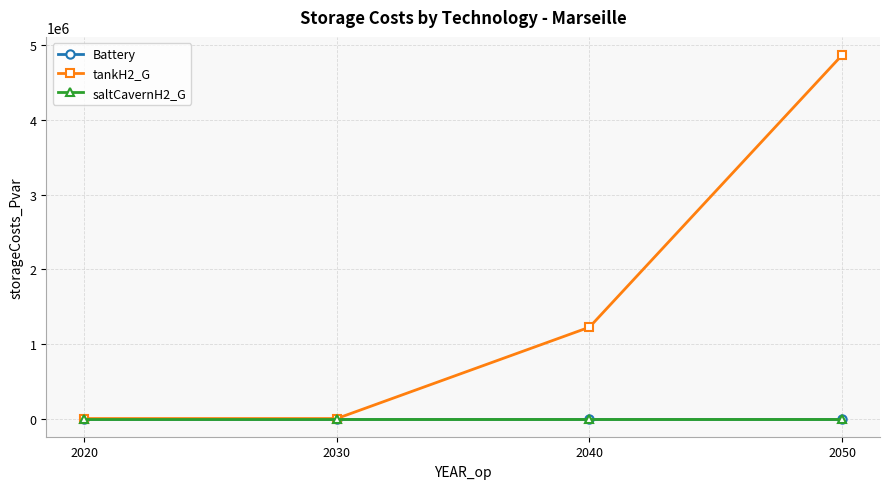

Reading left to right, what are all the values shown in this chart?

Battery: 2020=0.0	2030=0.0	2040=0.0	2050=0.0
tankH2_G: 2020=0.0	2030=0.0	2040=1223920.6	2050=4868927.7
saltCavernH2_G: 2020=0.0	2030=0.0	2040=0.0	2050=0.0